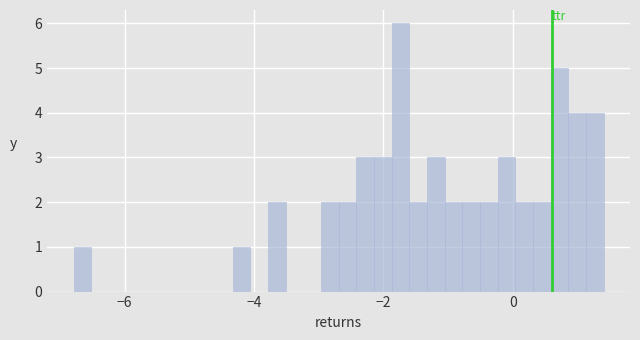

Around what value on the x-axis is the tallest bar? Give the approximate position of its centre, as read against the axis.

-1.8